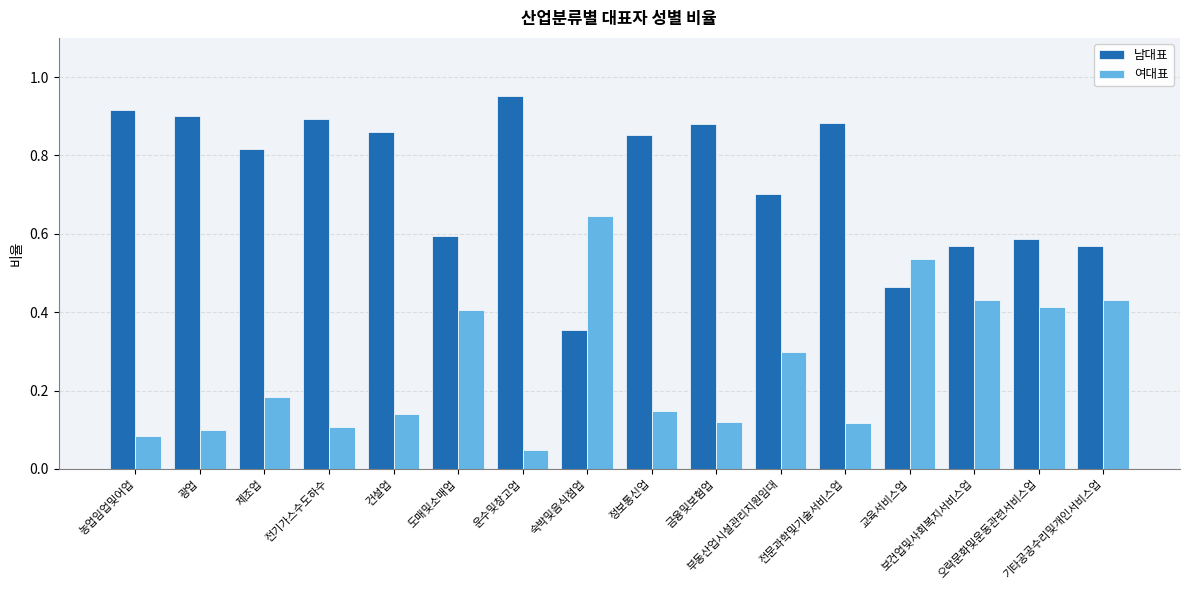

List the series in order of their overall mean, highest first.

남대표, 여대표